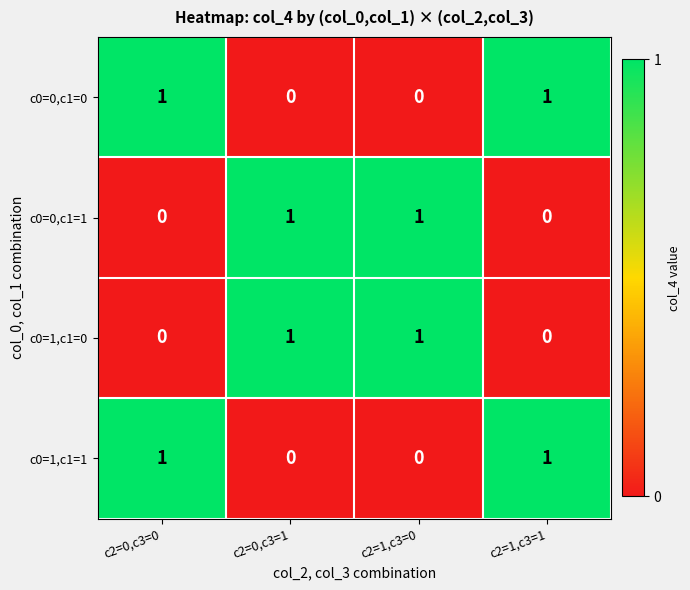

At how many categories does at least one series exceed 0?

4